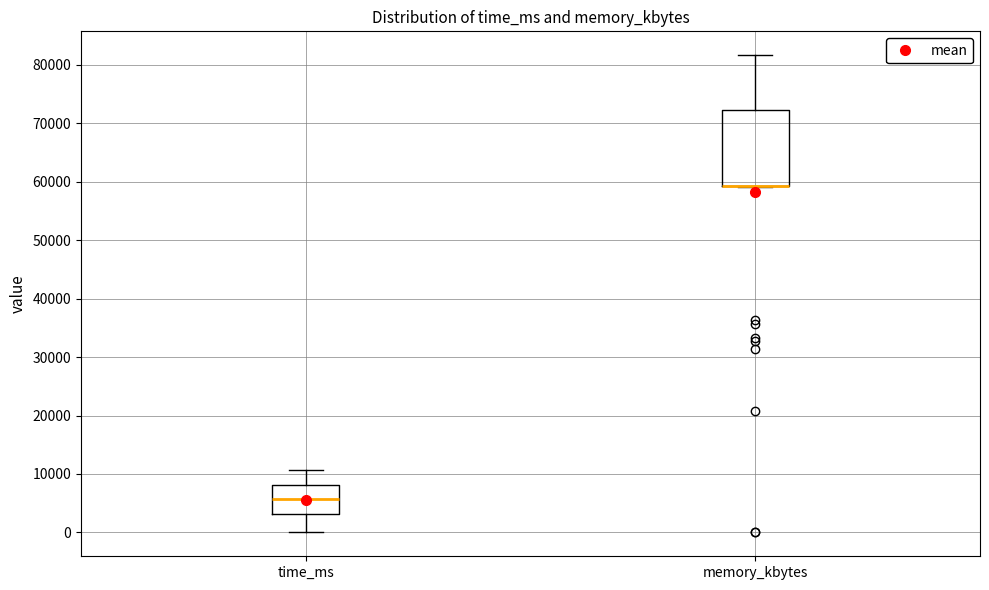

Which box is the tallest, from its lower edge to its upper edge?

memory_kbytes